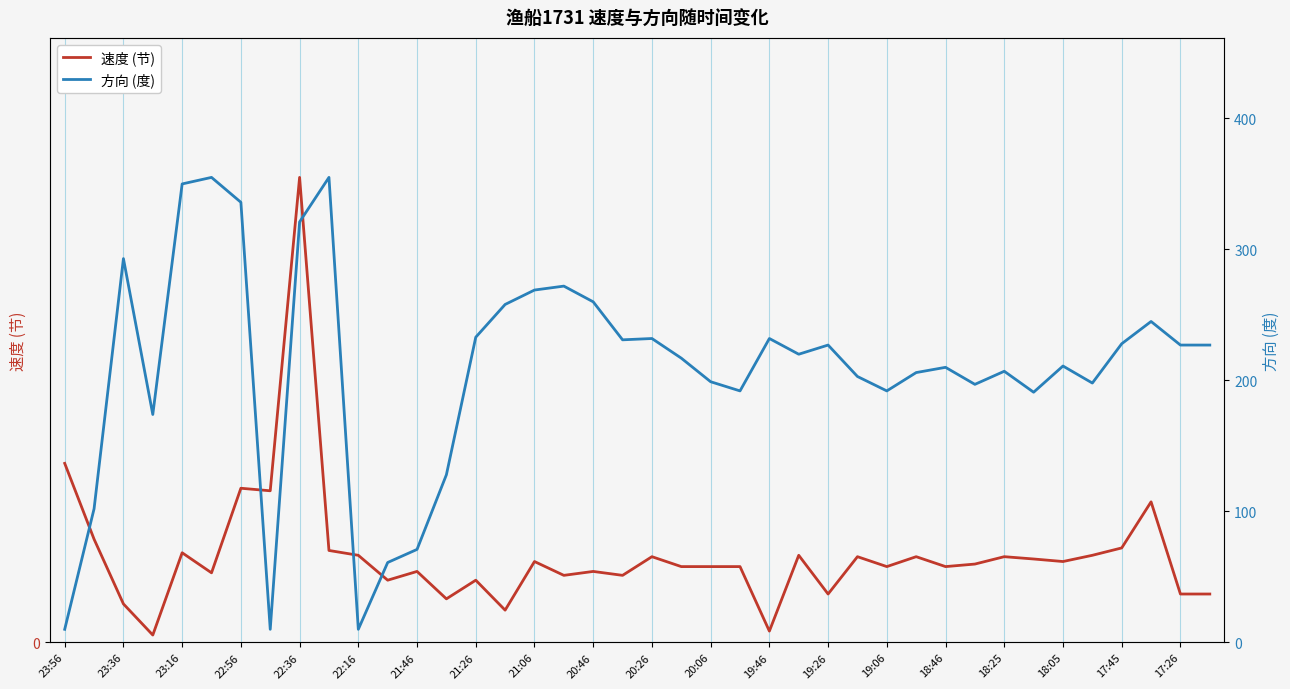

What are all the series names shown in the legend?

速度 (节), 方向 (度)